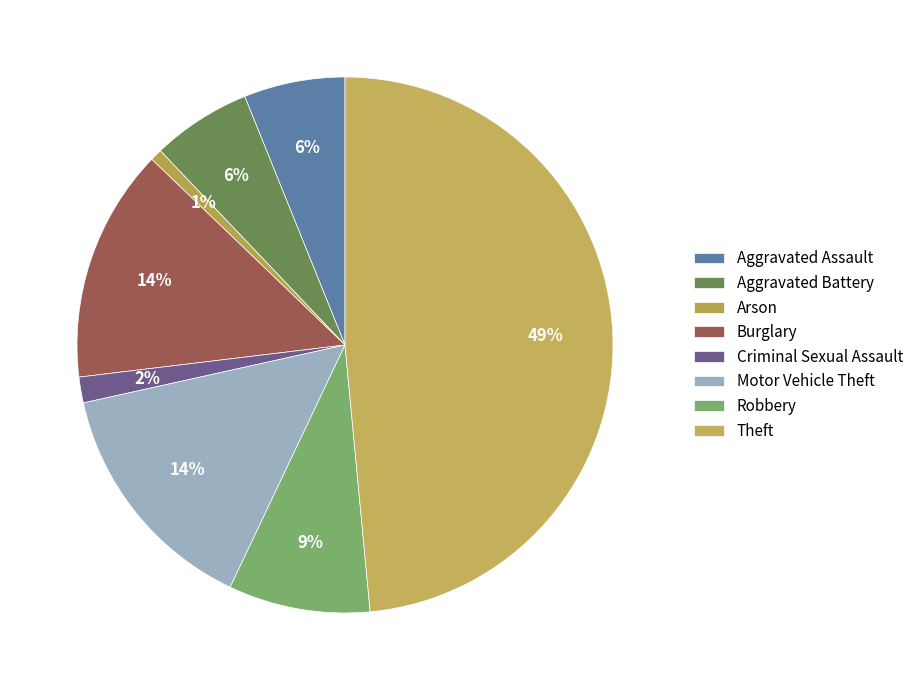

Count the number of slices in the pie.

8